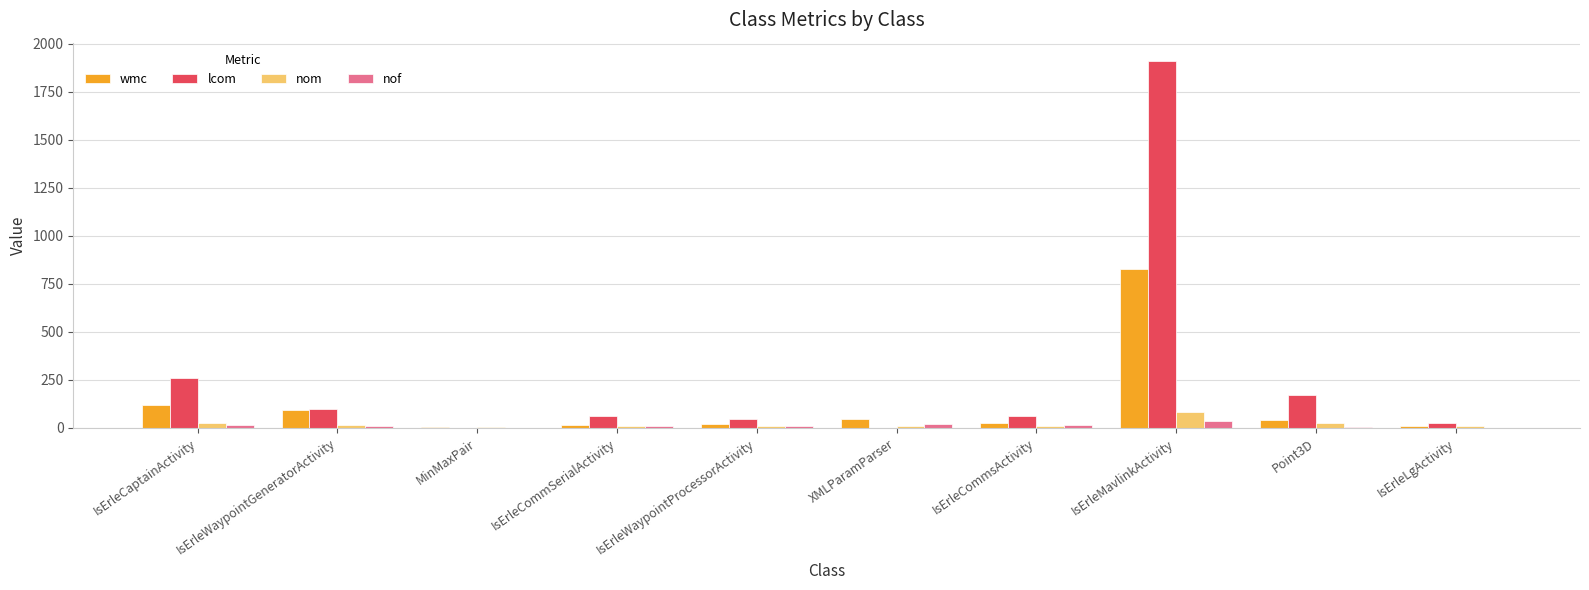

What is the difference between the nom values at IsErleWaypointGeneratorActivity and IsErleLgActivity?

8